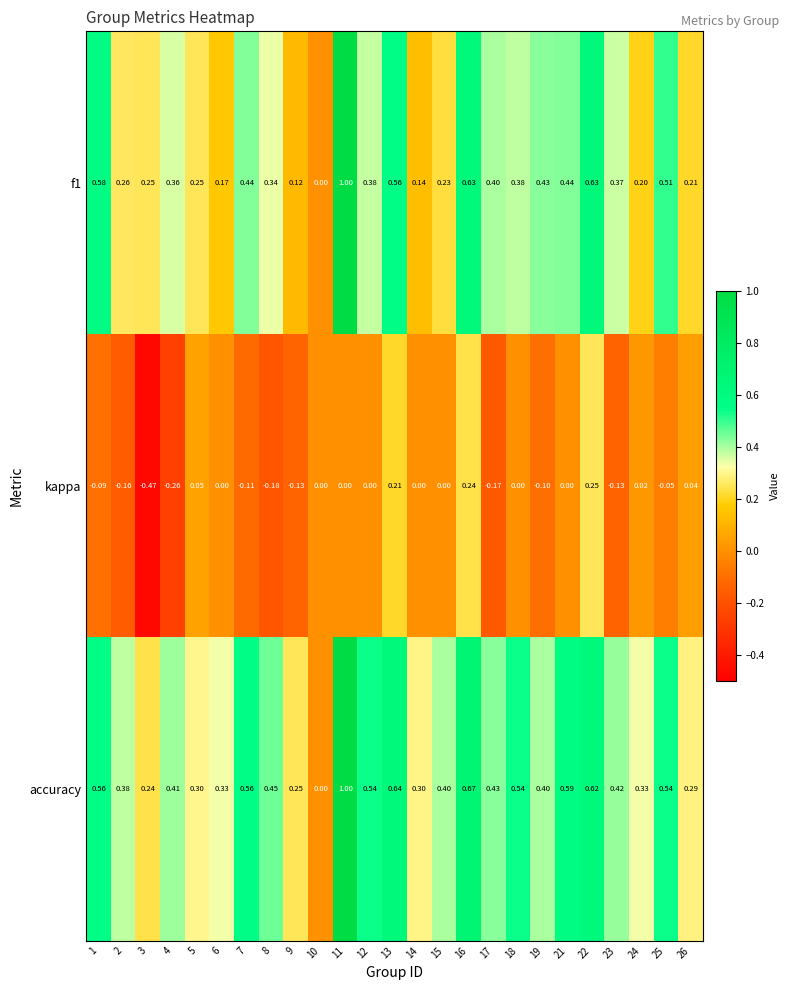

Which series has the largest total across all categories?

accuracy